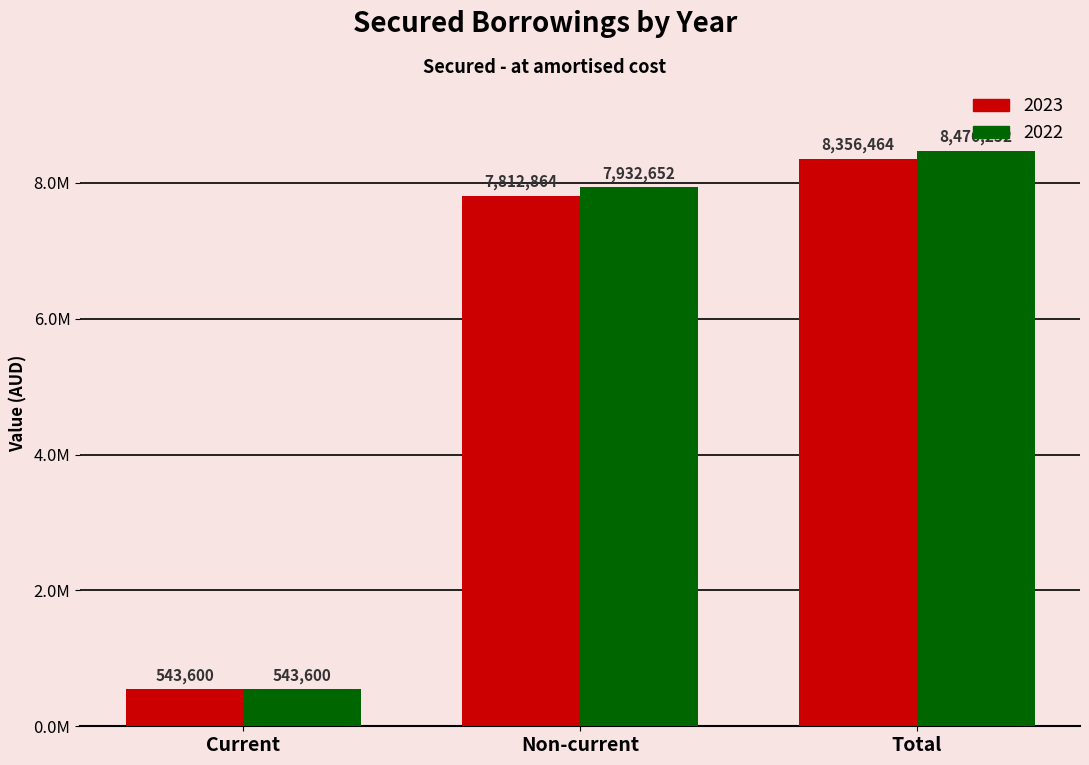

What is the greatest value displayed?

8476252